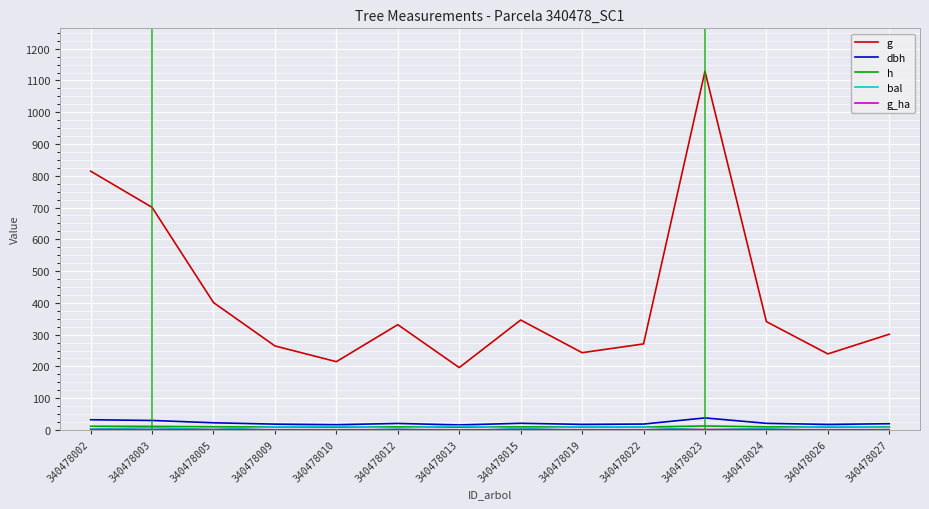

True or false: bal and g cross at least once.

False